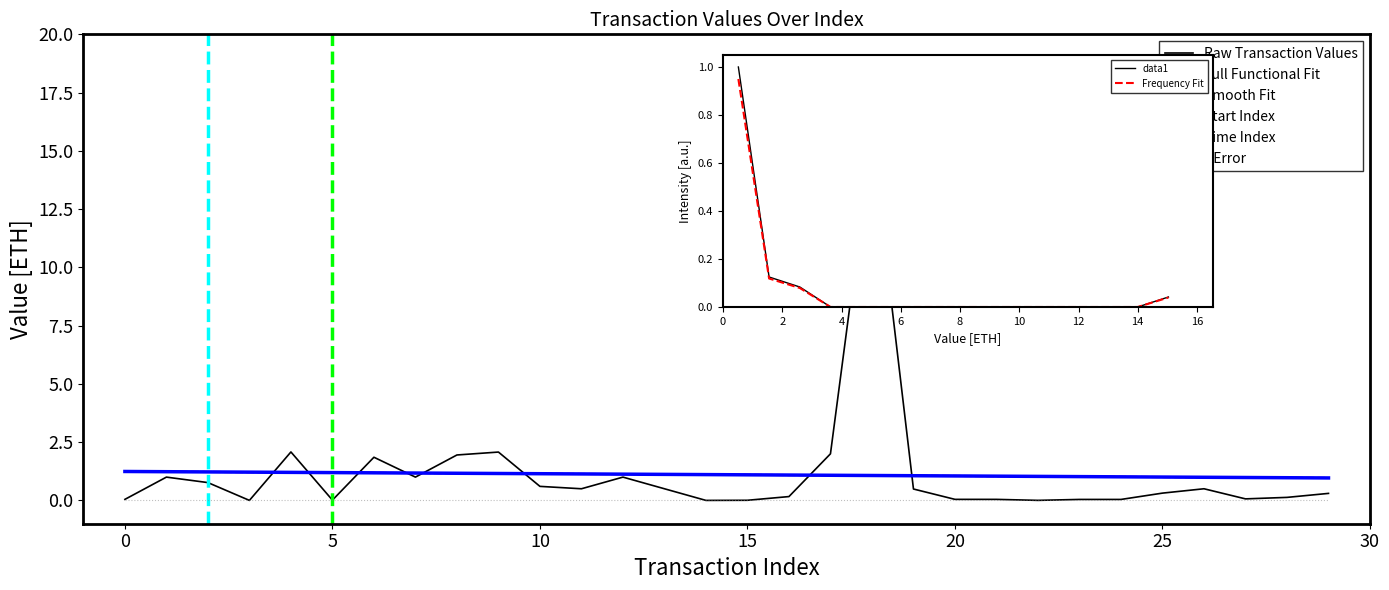

Which category has the lowest value across all series?

14